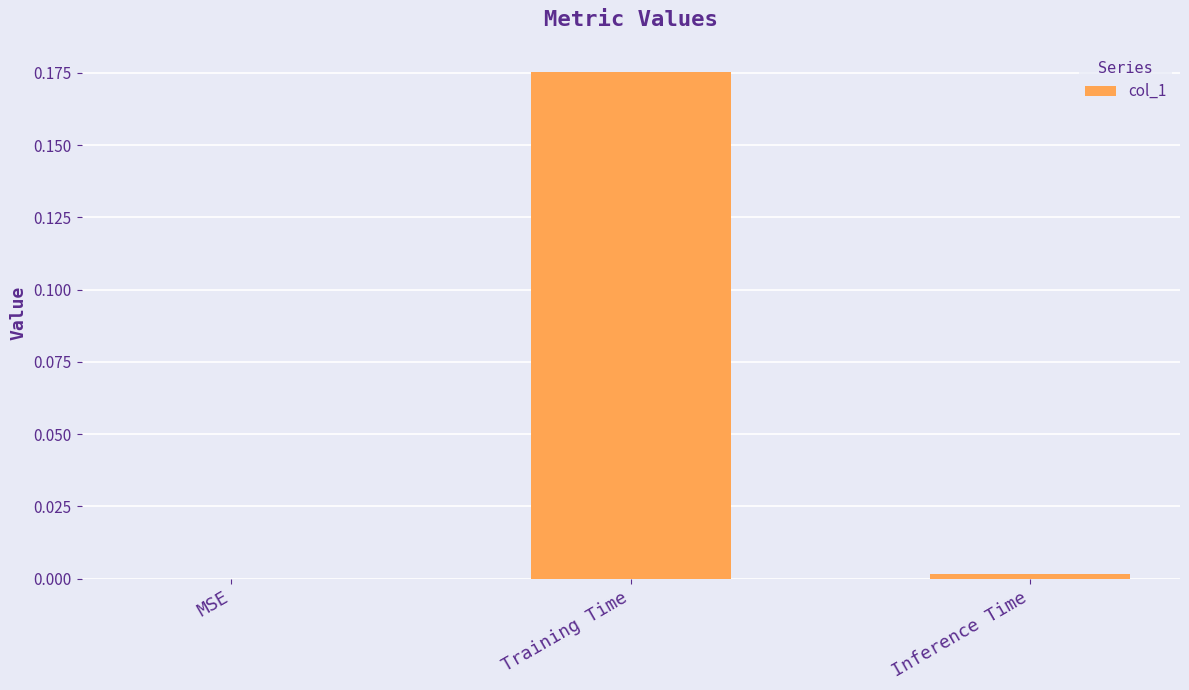

Which category has the highest value across all series?

Training Time